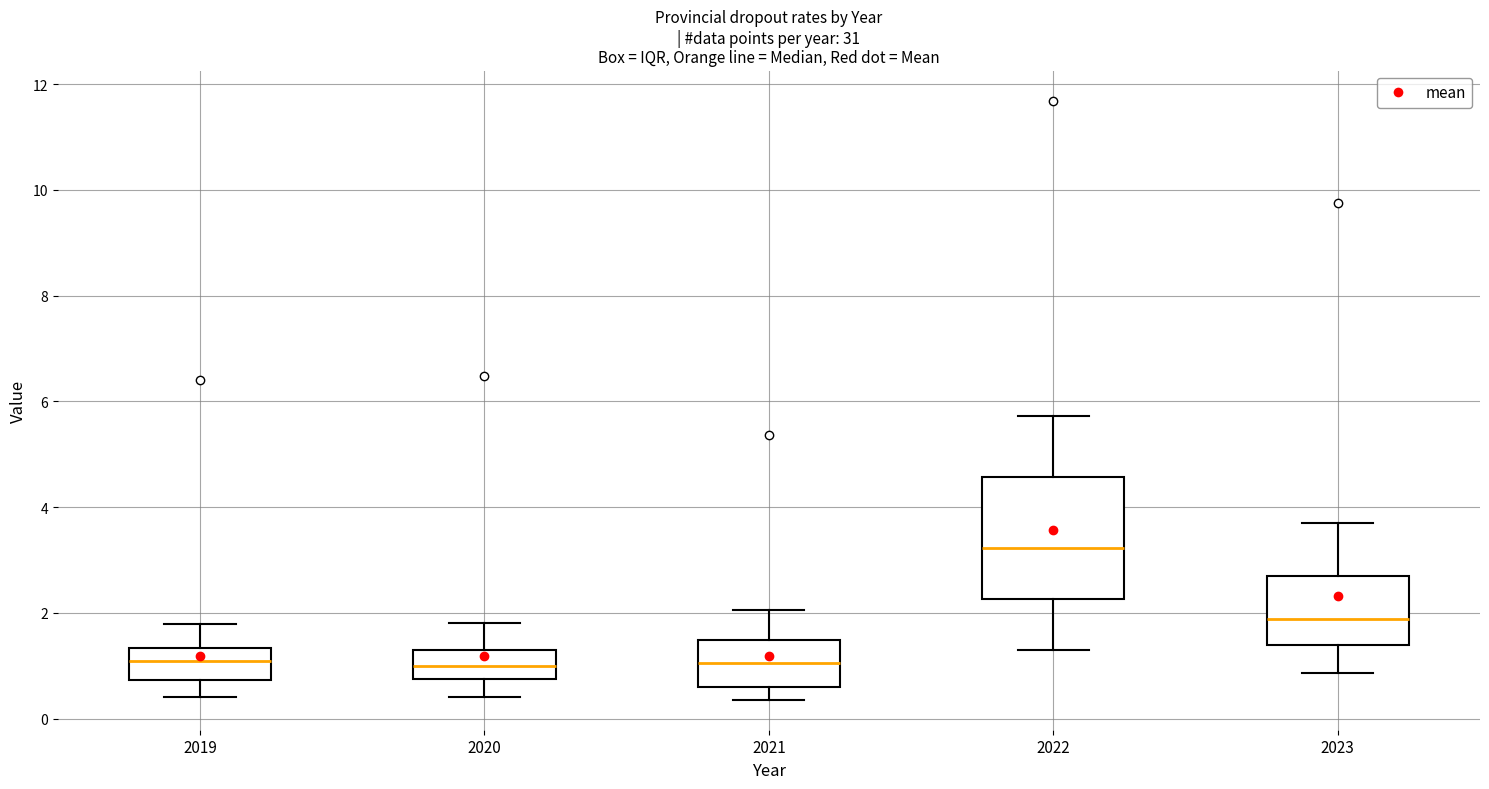

Where does the median line of the box at x = 2019 sit on the y-axis? The values are not printed on the chart, so give them approximately, as read against the axis.

1.0